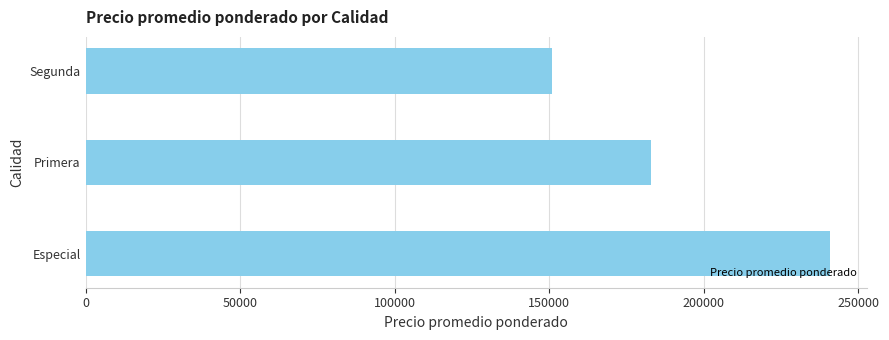

Approximately how many times larger is the value at Especial compared to Primera?

1.3